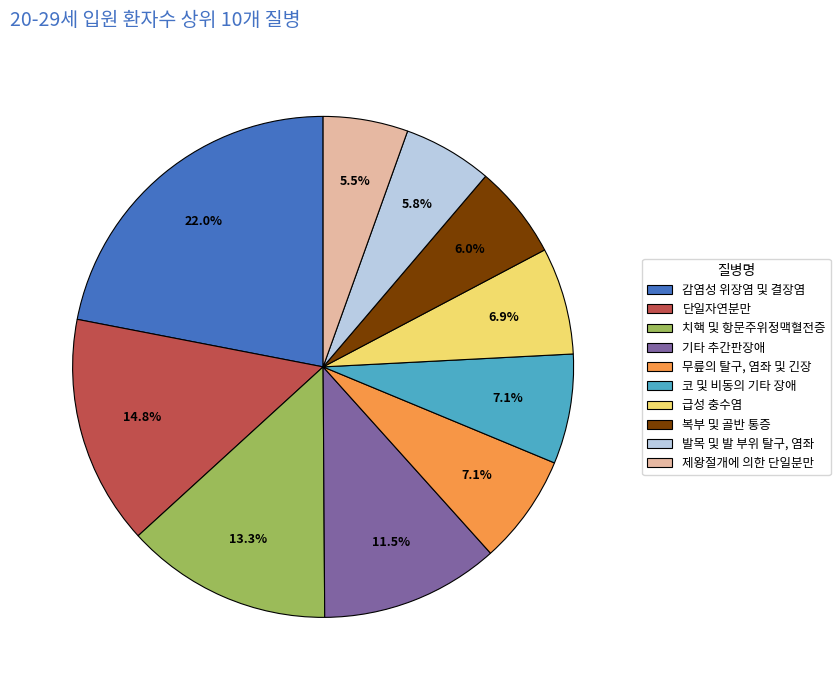

What percentage is NOT represented by 코 및 비동의 기타 장애?

92.9%